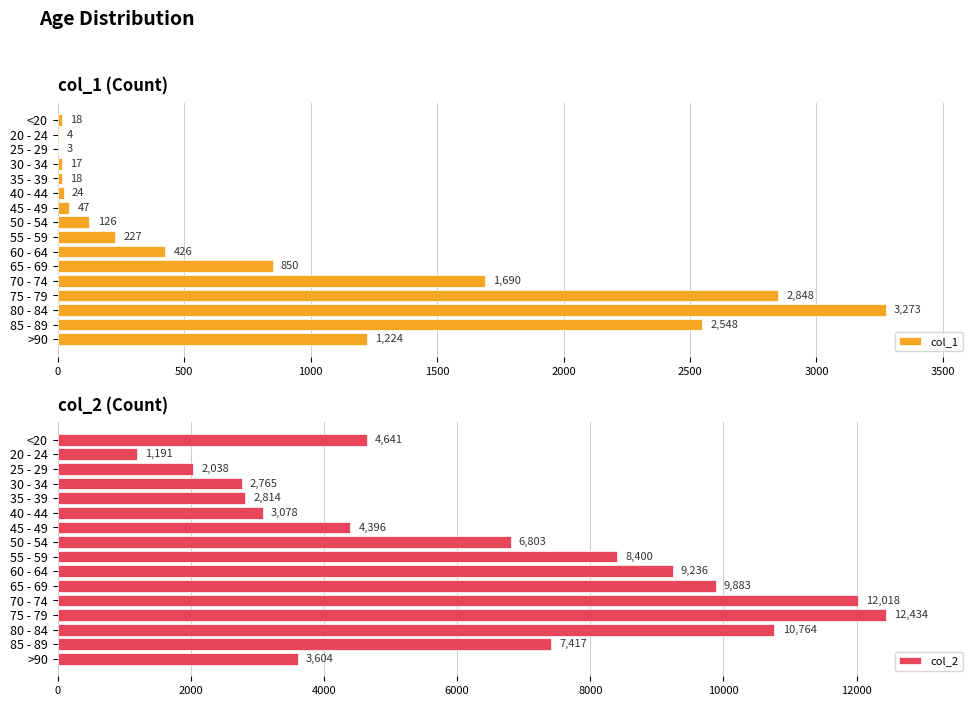

What is the difference between the col_1 values at 20 - 24 and 65 - 69?

846